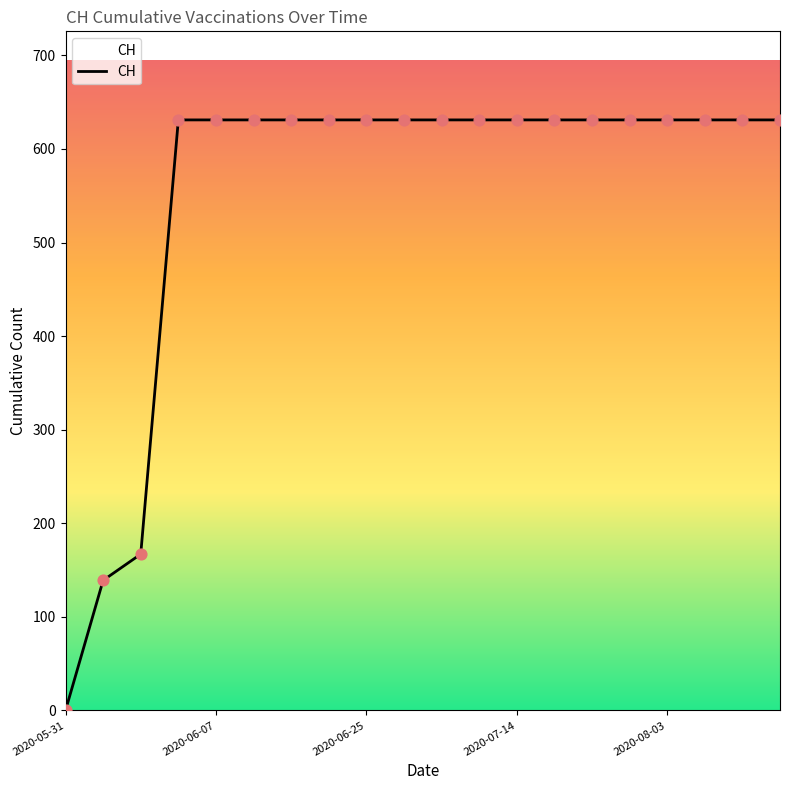

What is the greatest value displayed?

631